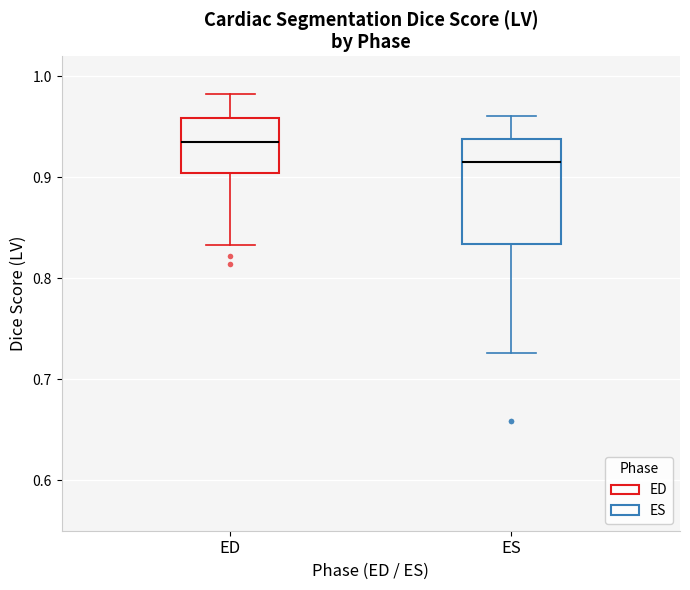

Reading left to right, read every box against the y-axis: the position of its median line, the range the box covers, and the ends of its whiskers. The values are not printed on the chart, so give them approximately, as read against the axis.

ED: median 0.94, box 0.90 to 0.96, whiskers 0.83 to 0.98
ES: median 0.91, box 0.83 to 0.94, whiskers 0.73 to 0.96